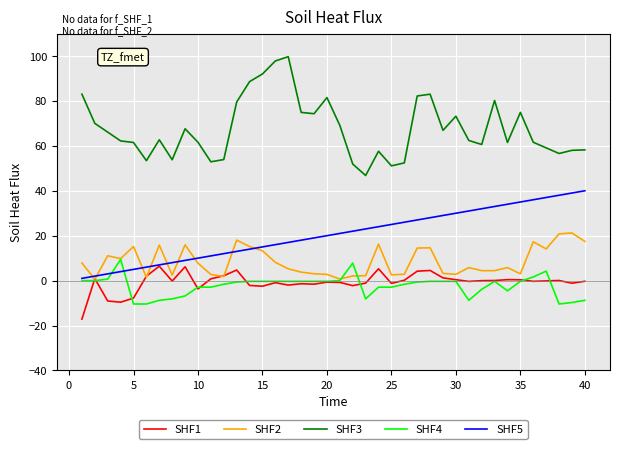

True or false: SHF3 and SHF2 intersect in this chart.

False